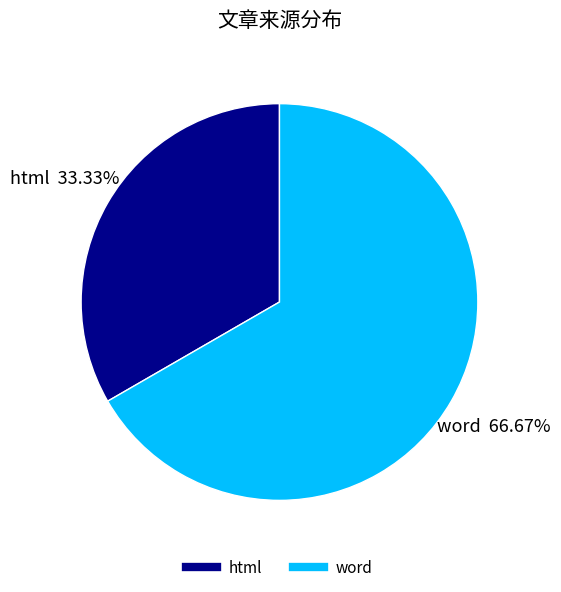

True or false: word accounts for 67% of the total.

True